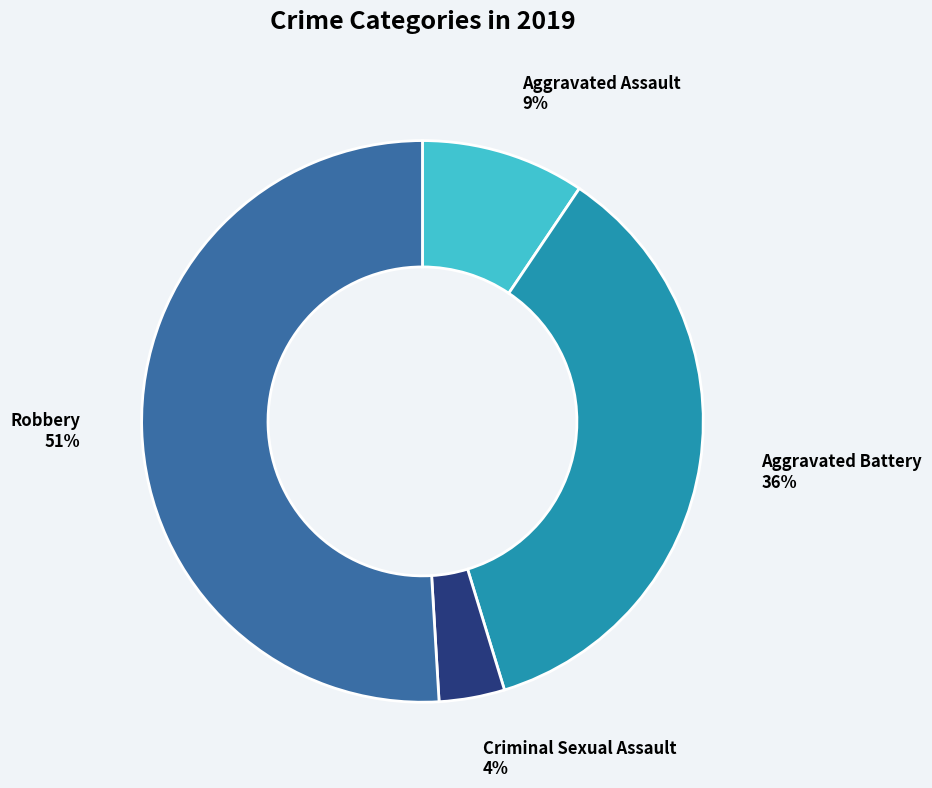

To the nearest percent, what is the average slice percentage?

25%